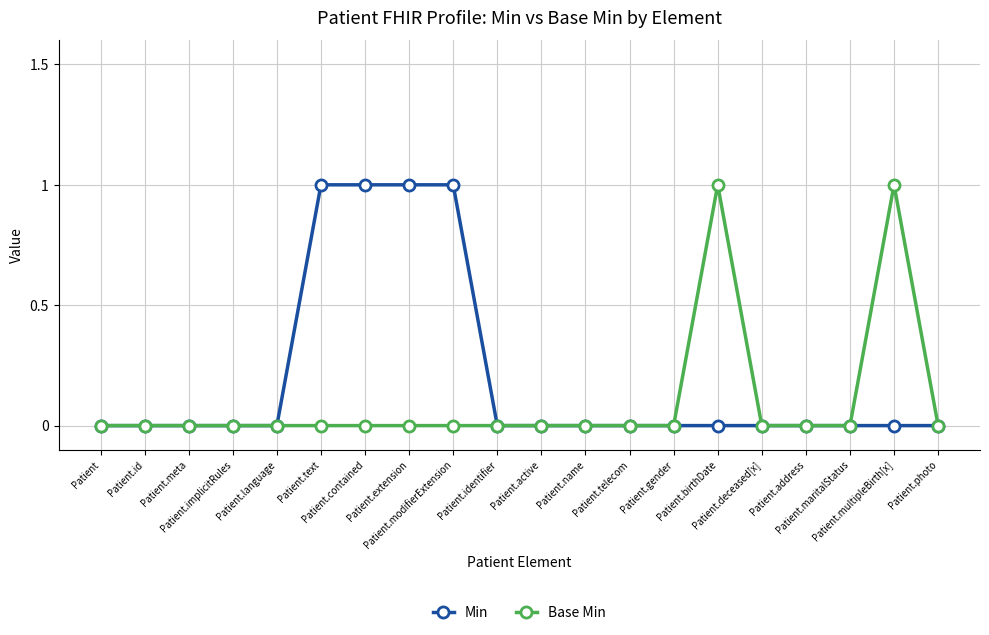

How many Base Min values are between 0 and 1?

20